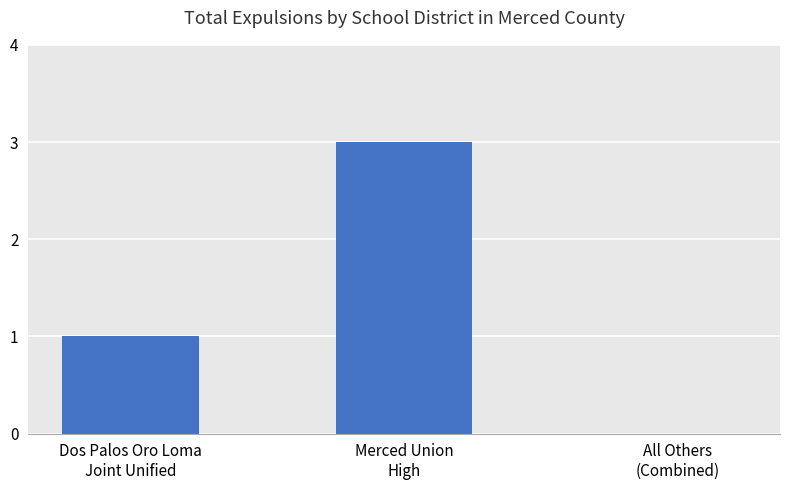

What is the greatest value displayed?

3